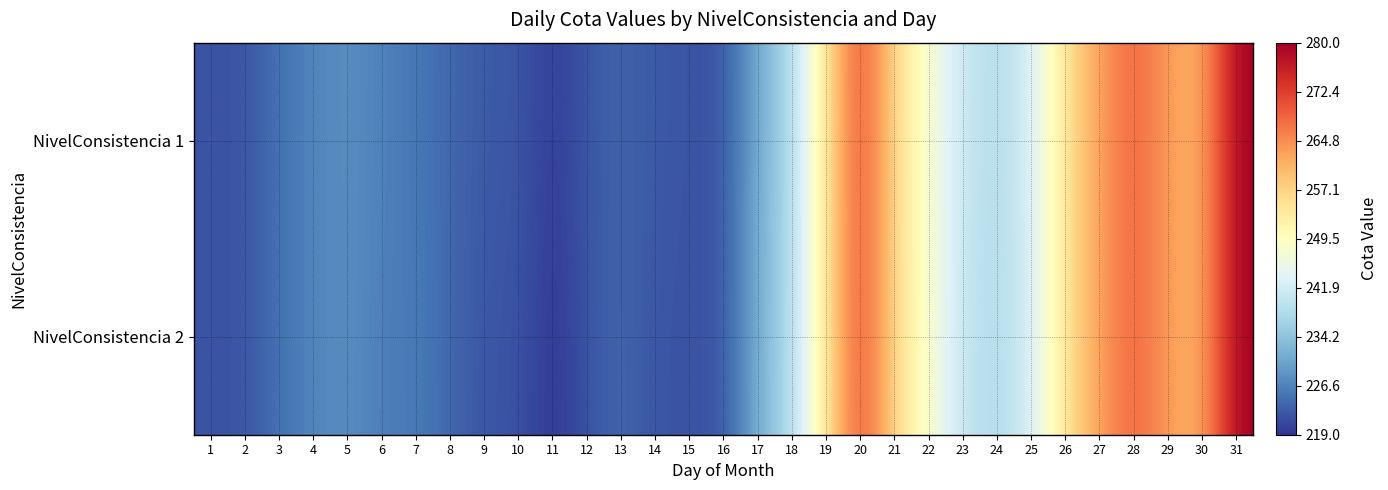

Reading left to right, list all the values displayed in this chart.

NivelConsistencia 1: 1=222.0	2=222.0	3=225.0	4=227.0	5=228.0	6=226.5	7=225.5	8=224.0	9=222.5	10=222.5	11=219.5	12=222.5	13=223.5	14=222.5	15=222.0	16=222.0	17=231.5	18=237.5	19=254.5	20=272.0	21=256.0	22=247.5	23=240.5	24=238.5	25=242.0	26=255.0	27=263.0	28=269.0	29=263.0	30=261.0	31=280.0
NivelConsistencia 2: 1=222.0	2=222.0	3=225.0	4=227.0	5=228.0	6=226.0	7=226.0	8=224.0	9=222.0	10=222.0	11=219.0	12=222.0	13=224.0	14=222.0	15=222.0	16=222.0	17=232.0	18=238.0	19=254.0	20=272.0	21=256.0	22=248.0	23=240.0	24=238.0	25=242.0	26=255.0	27=263.0	28=269.0	29=263.0	30=261.0	31=280.0